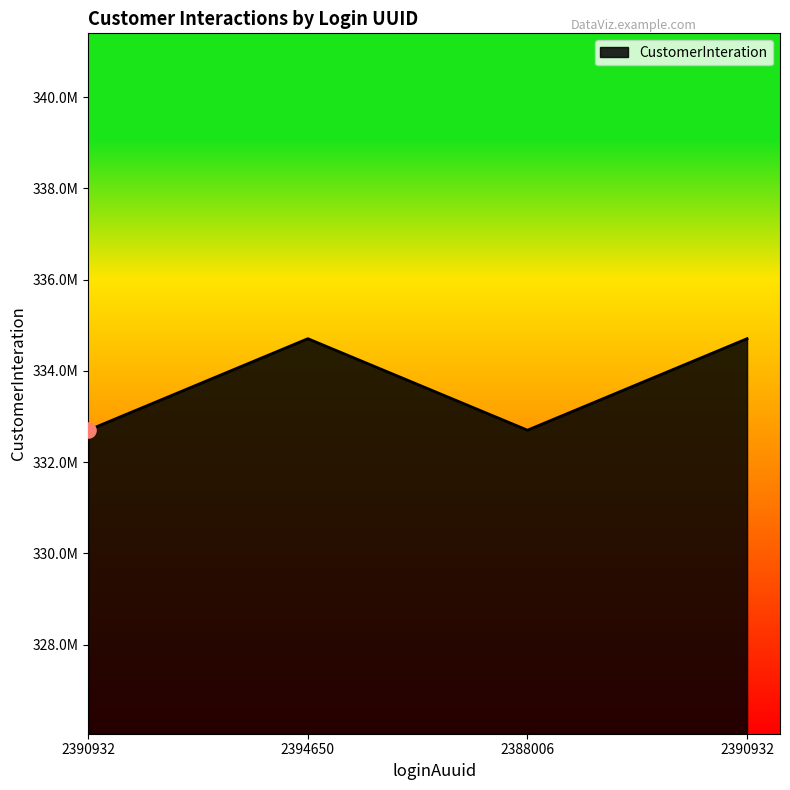

Between 2388006 and 2390932, which is larger?

2388006